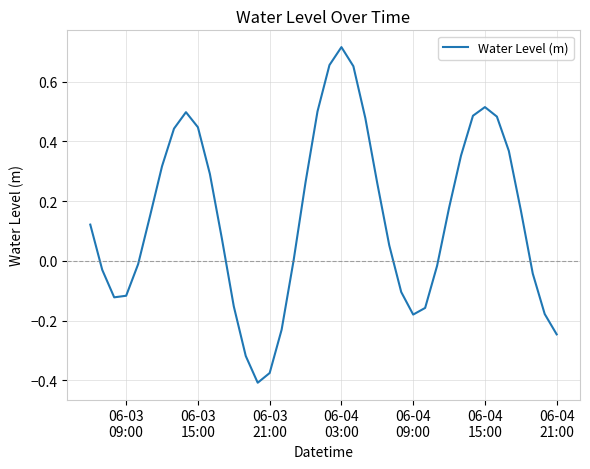

What is the difference between the maximum and minimum values?

1.1